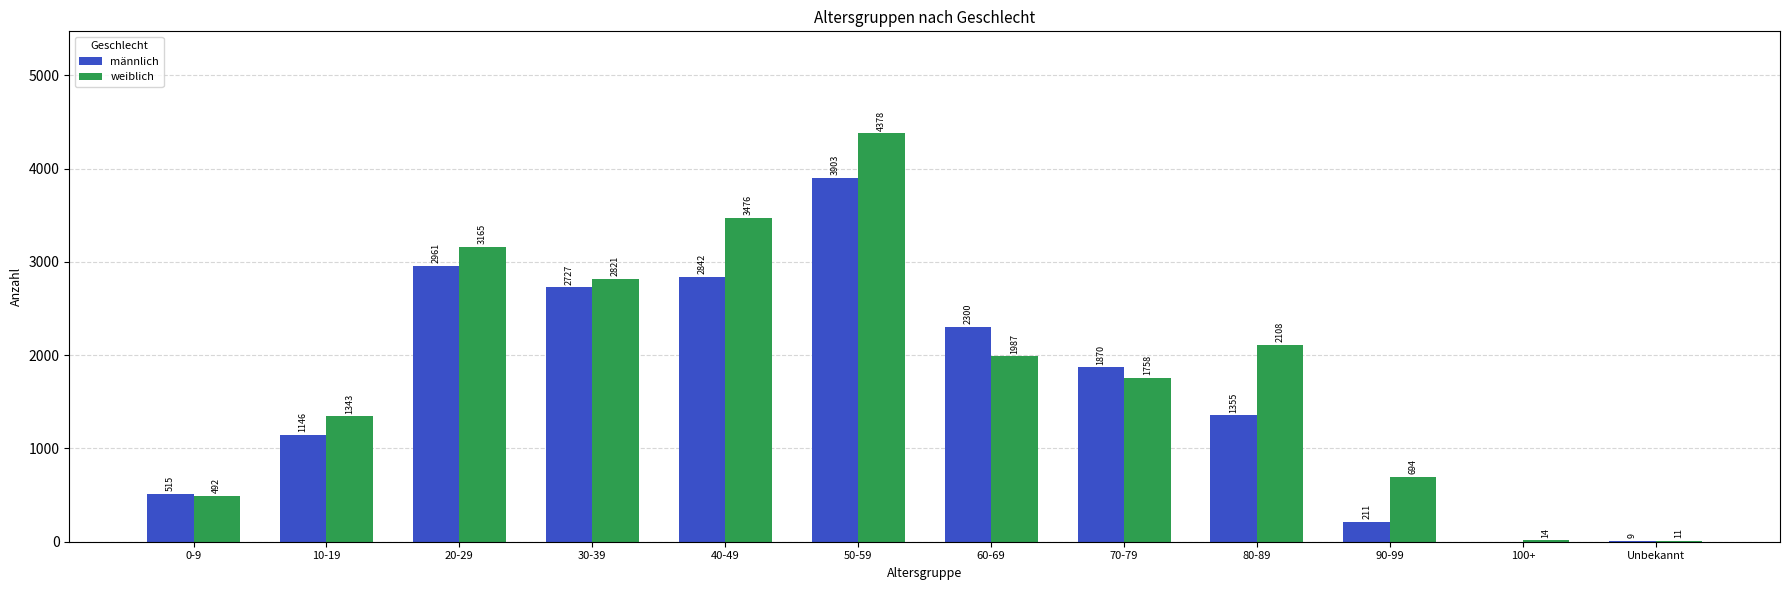

The value of weiblich at 50-59 is 4378. True or false?

True